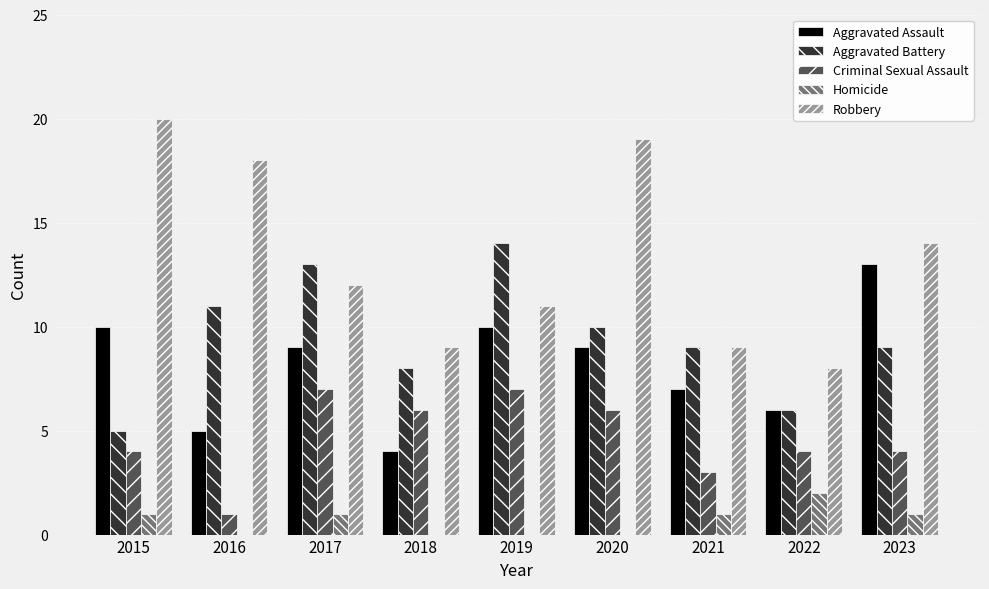

Are the bars grouped side by side (vs. stacked)?

Yes